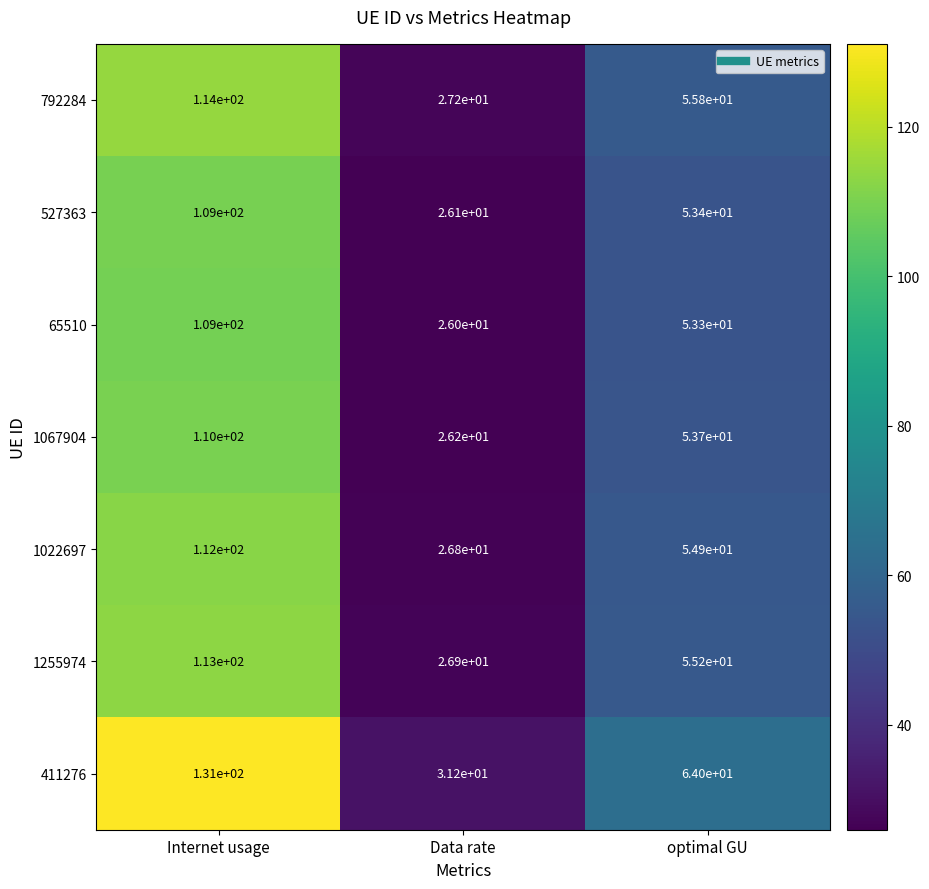

At how many categories does at least one series exceed 116?

1